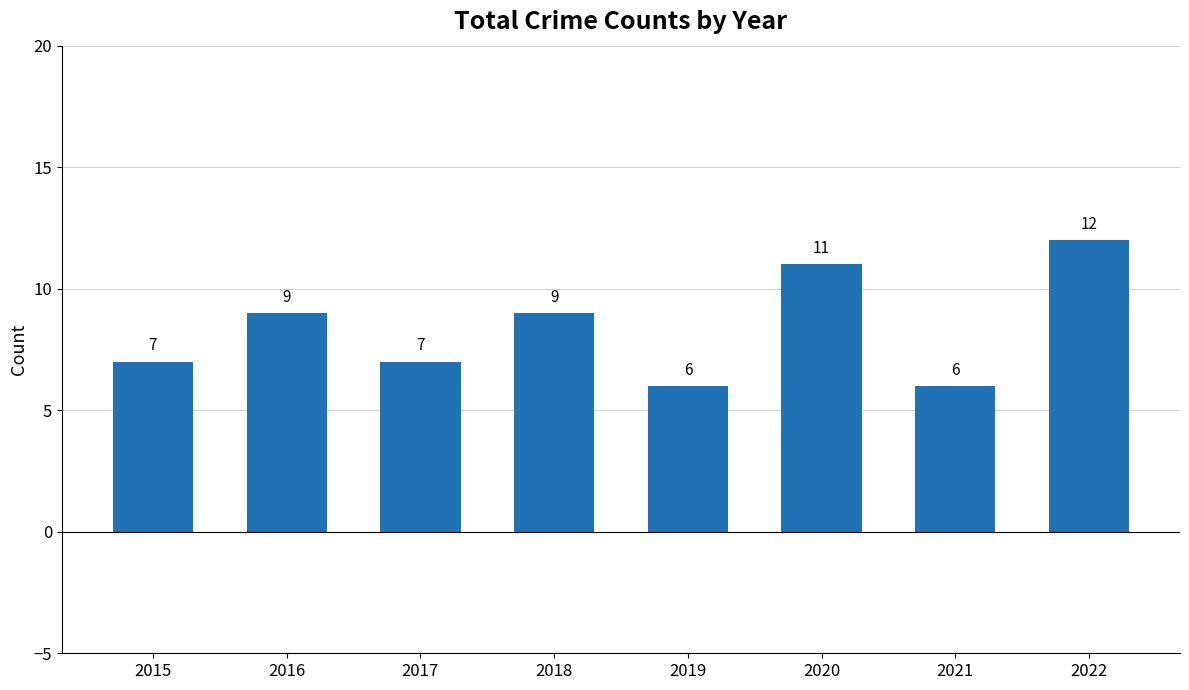

The chart shows a value of 6 at 2021. True or false?

True